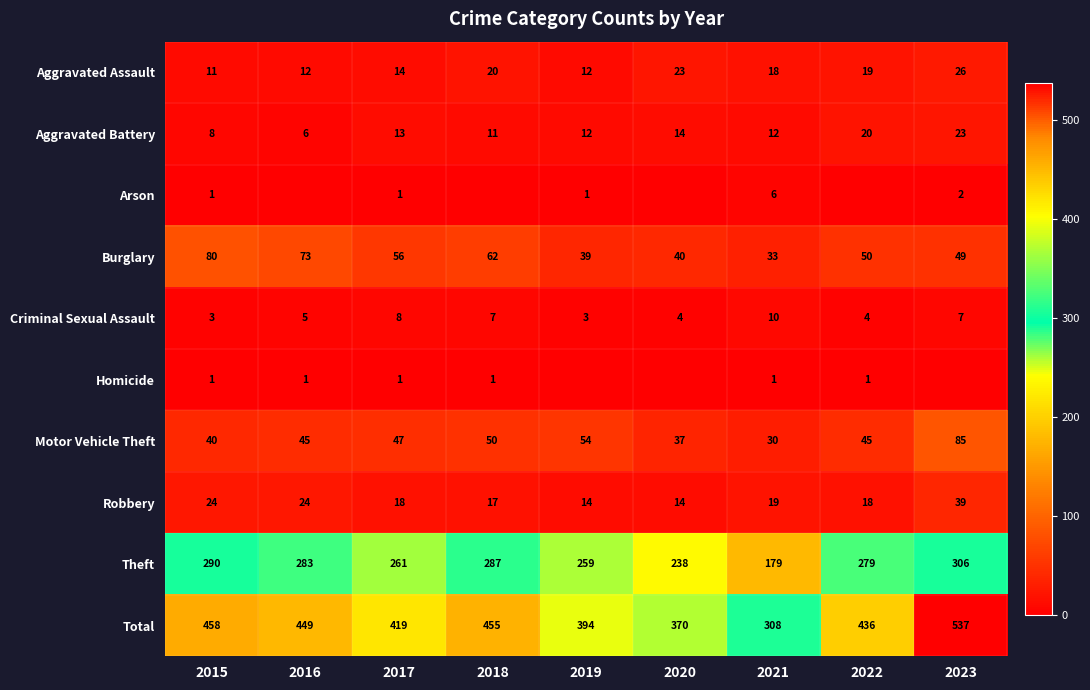

At which label does Burglary reach its minimum?

2021